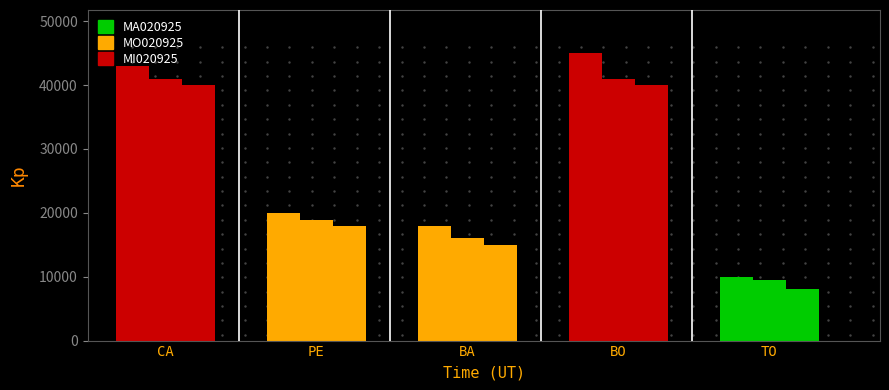

Count the number of data series in this chart.

3